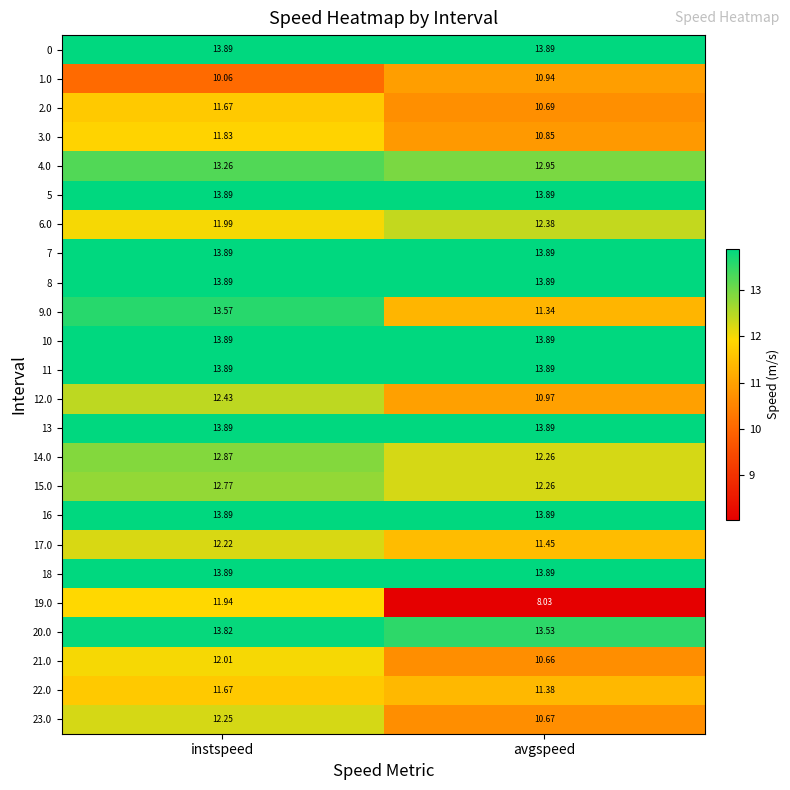

Which label corresponds to the smallest value in the chart?

avgspeed